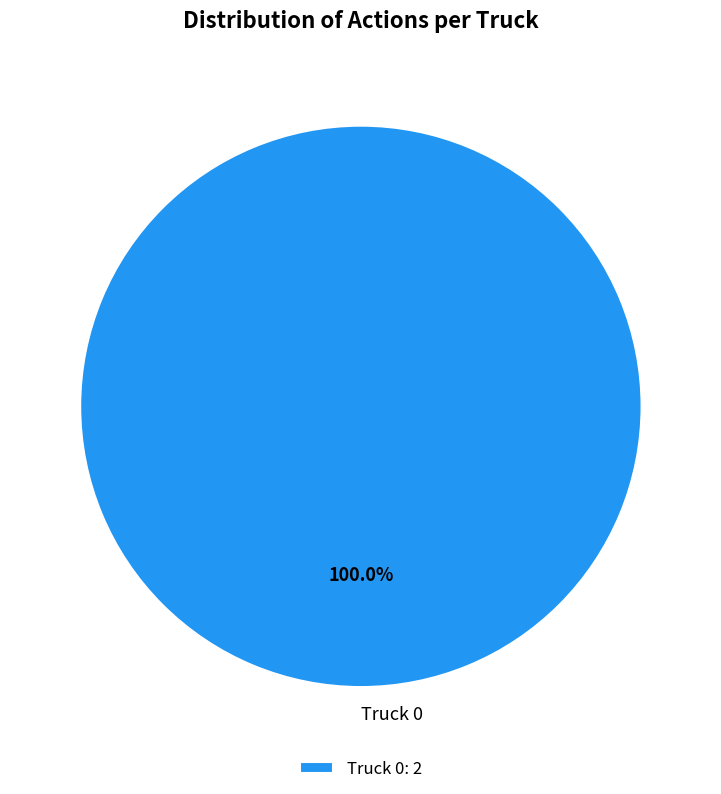

Is there any slice that represents more than half of the pie?

Yes